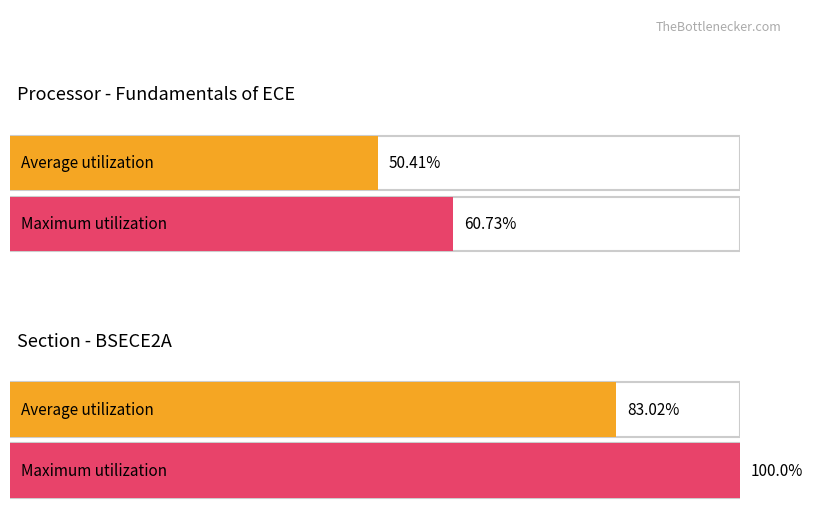

The SW1 series shows 6 at Reyes. True or false?

False